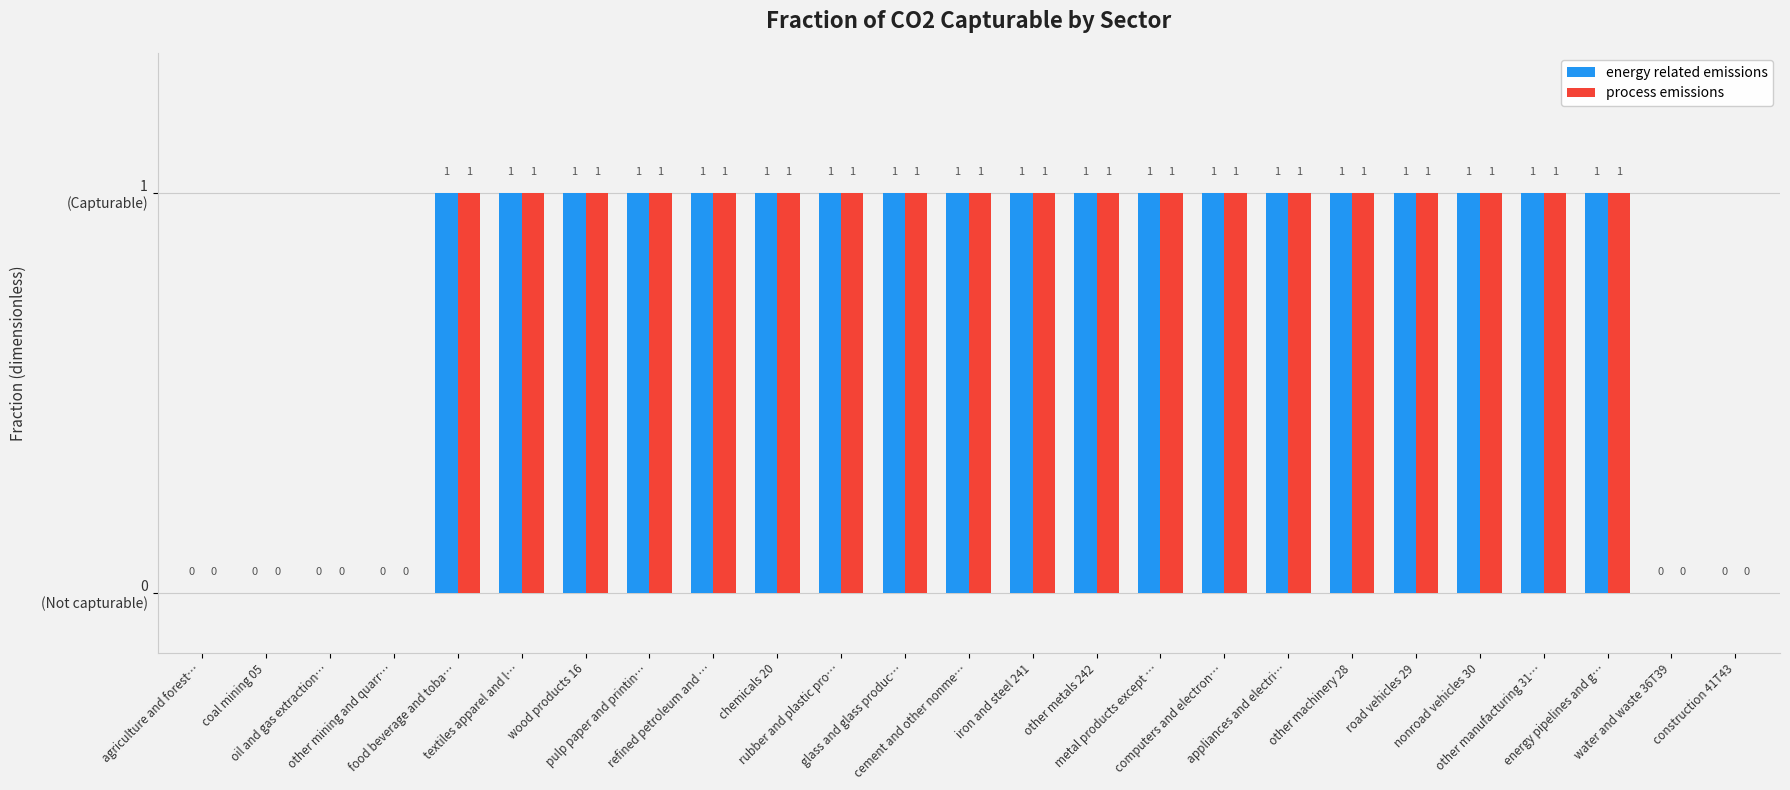

What is the sum of the process emissions values at other machinery 28 and food beverage and toba…?

2